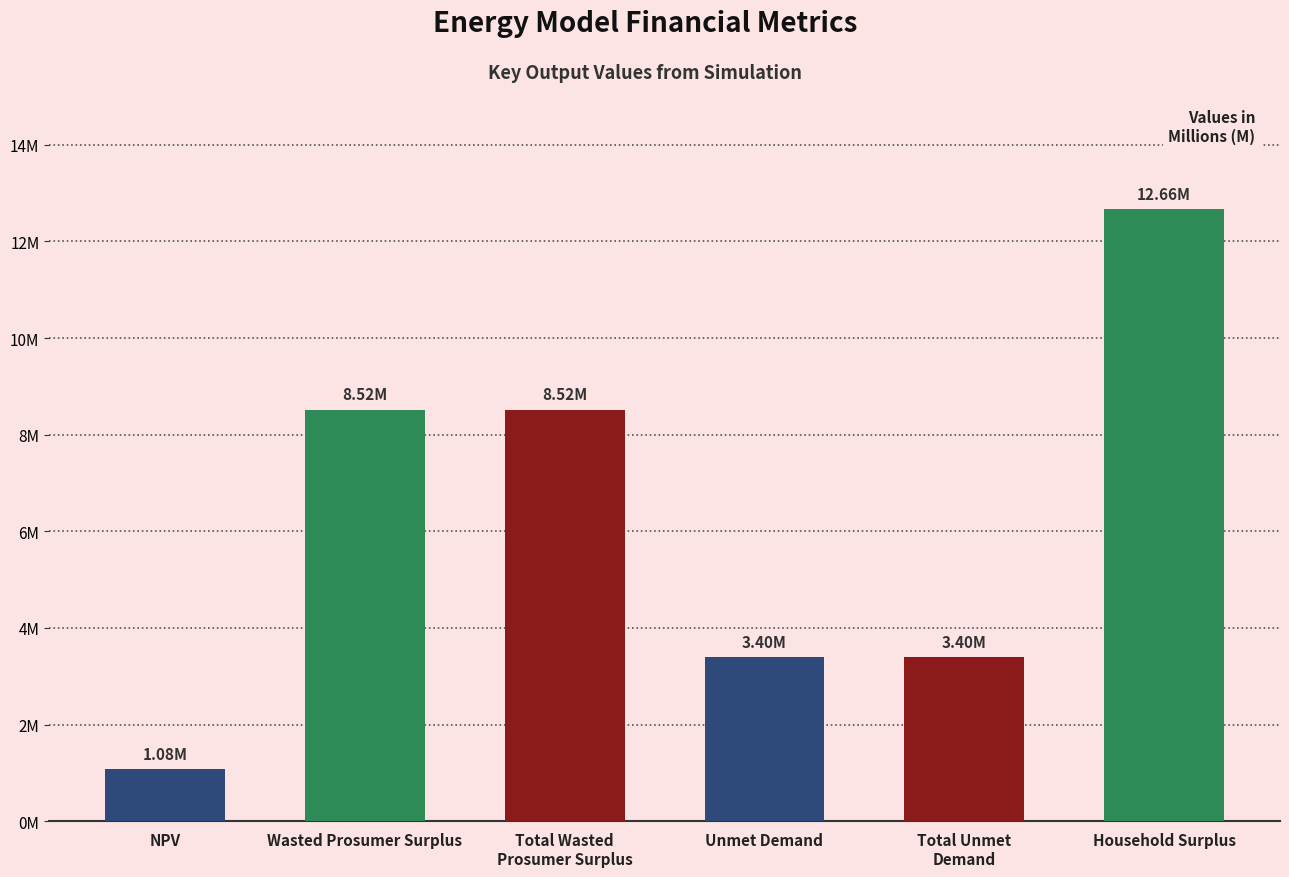

Are the bars horizontal?

No